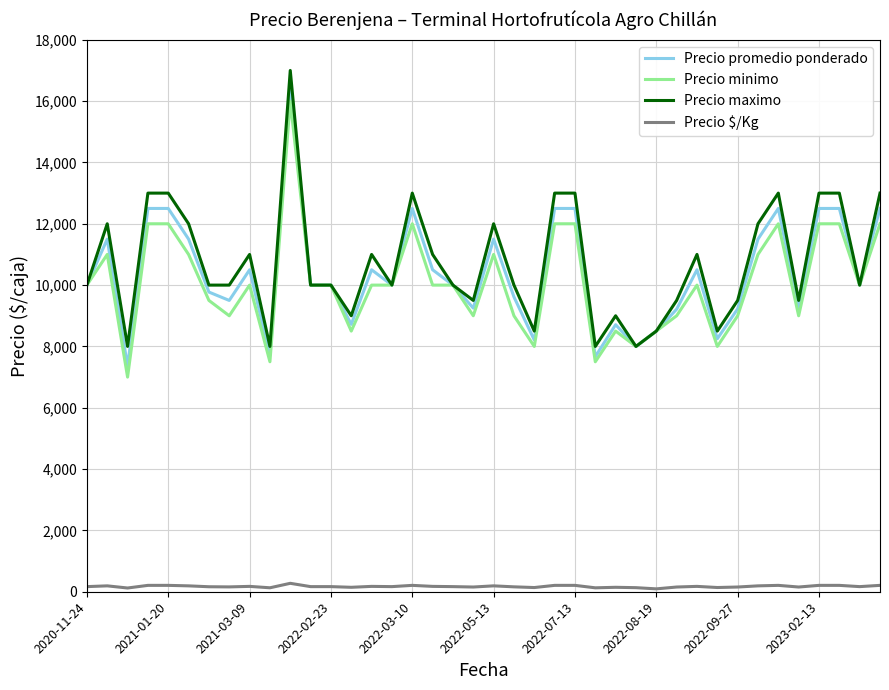

What is the maximum value for Precio maximo?

17000